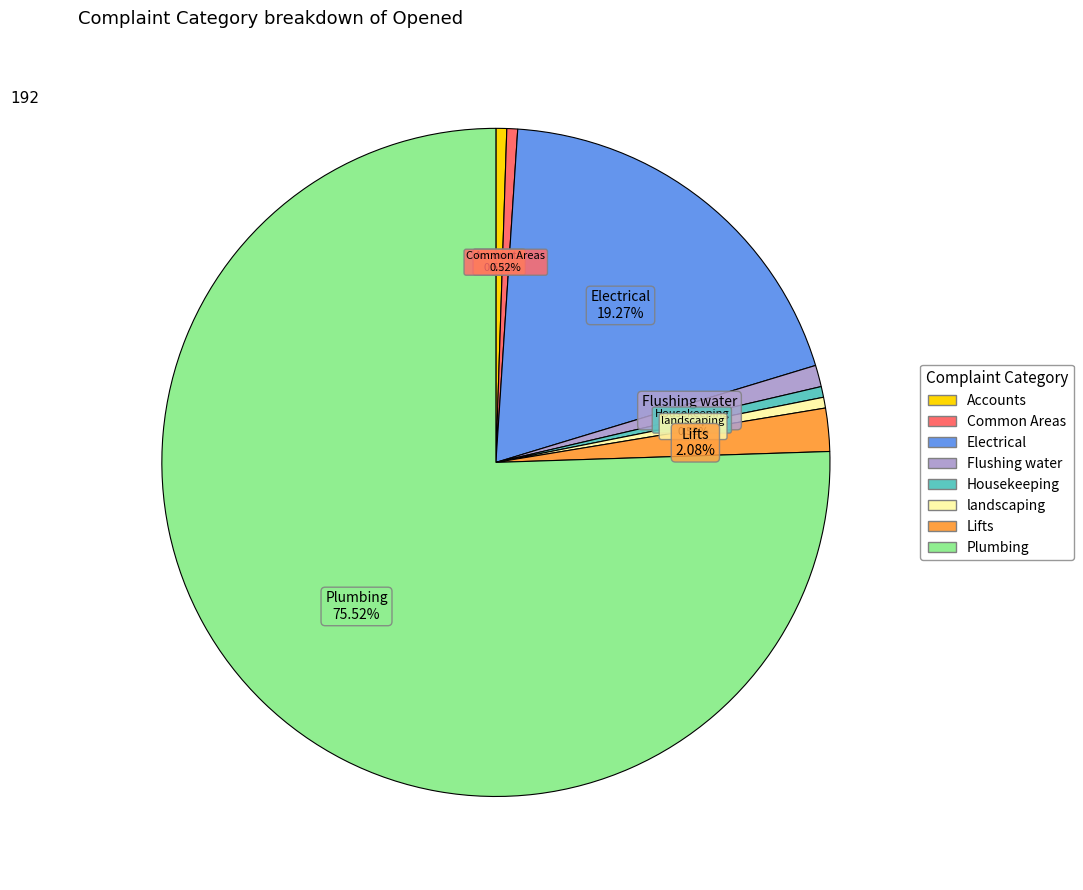

Which has a higher value, Plumbing or Housekeeping?

Plumbing